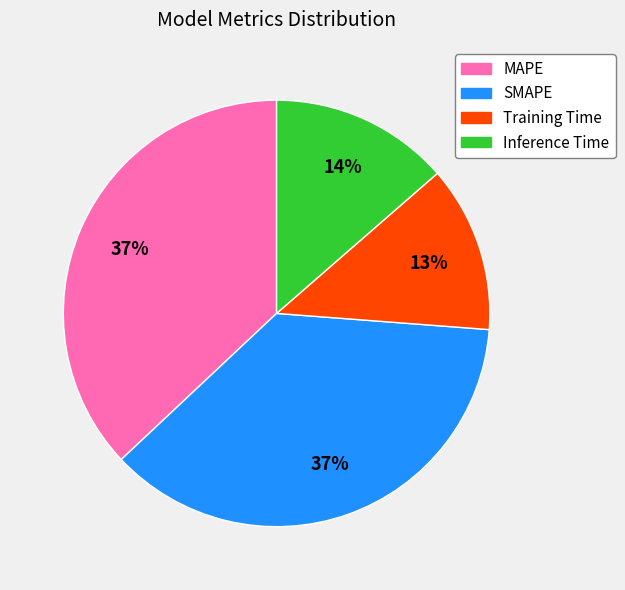

To the nearest percent, what percentage of the pie is MAPE?

37%